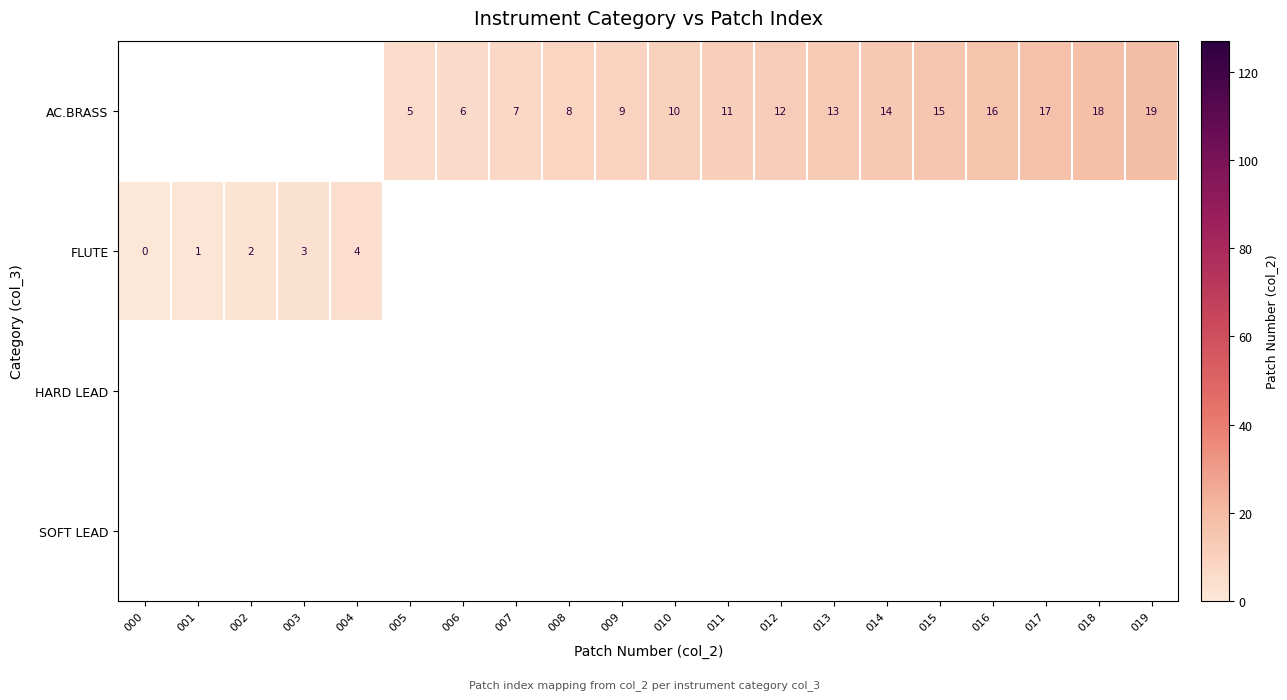

What is the spread (max minus min) of values at 004?

5